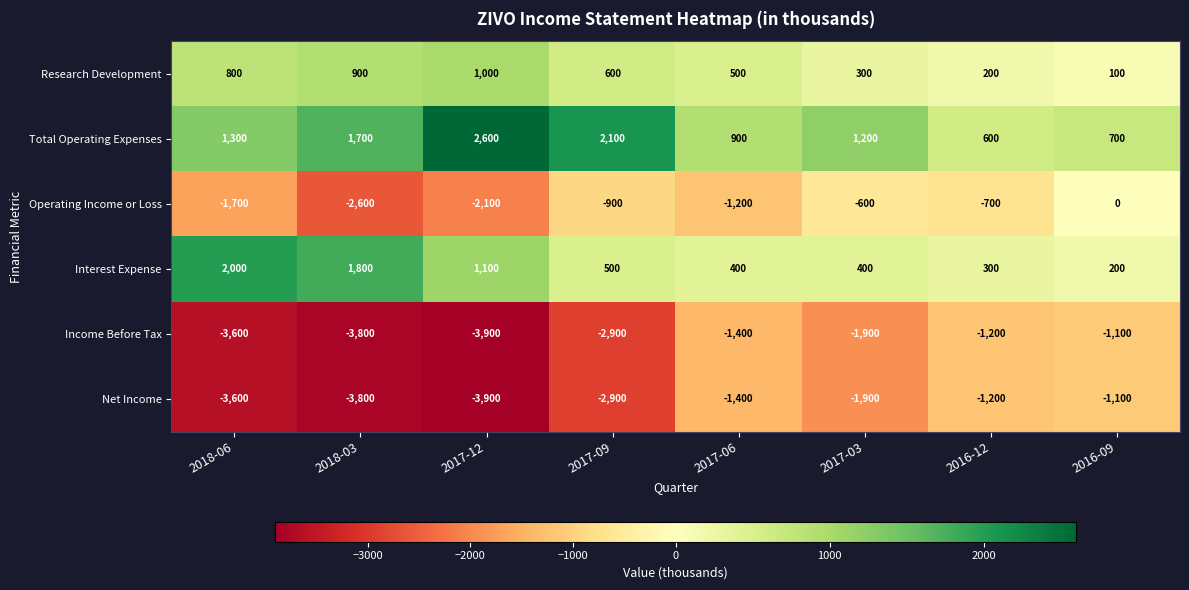

Rank the categories by Total Operating Expenses value from highest to lowest.

2017-12, 2017-09, 2018-03, 2018-06, 2017-03, 2017-06, 2016-09, 2016-12